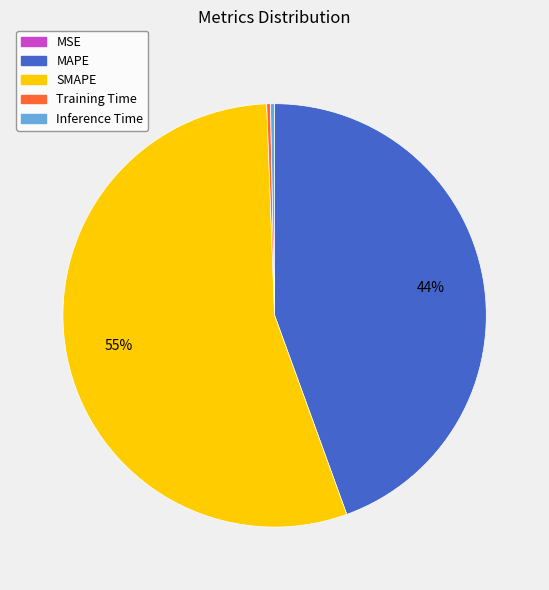

The Training Time slice represents 0% of the pie. True or false?

True